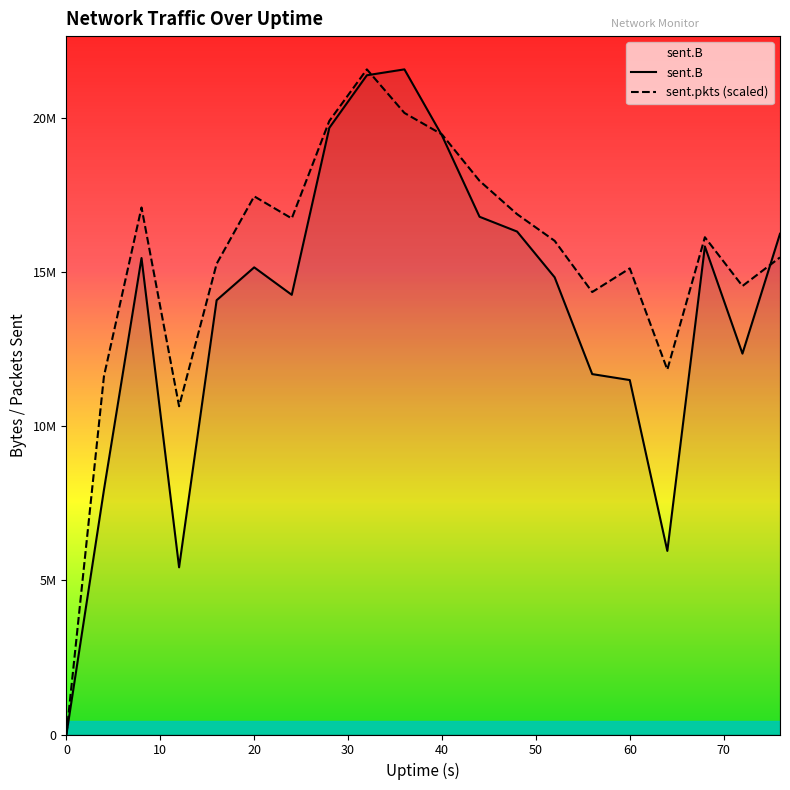

How many lines are shown in the chart?

2